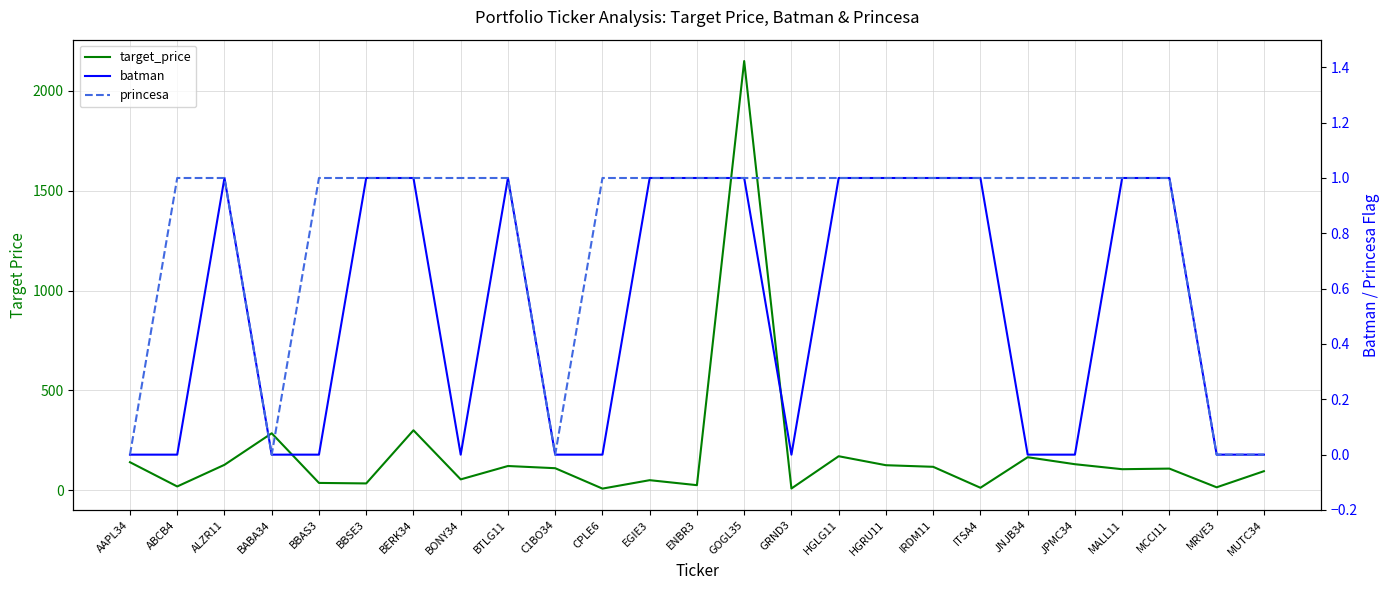

Where does the target_price series first go above 108?

AAPL34